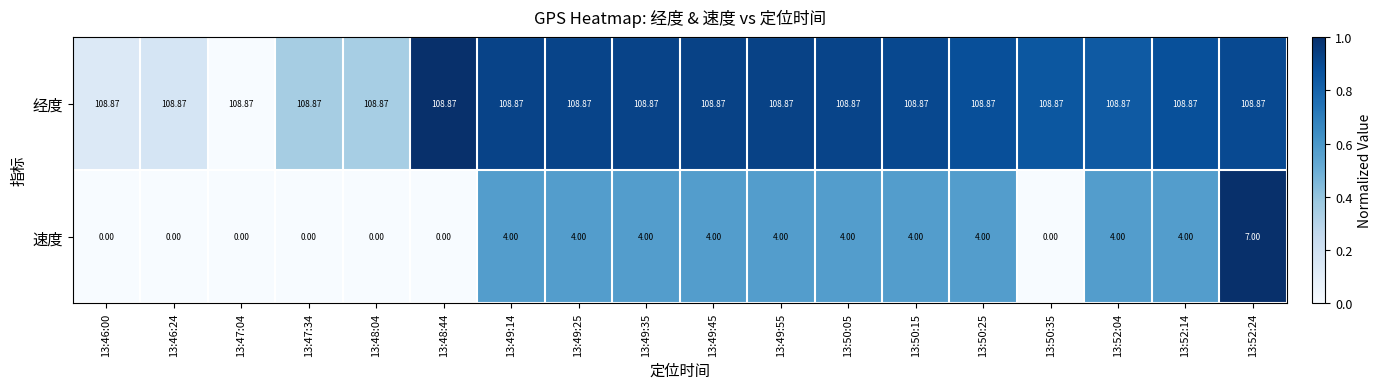

Which series has the largest range (max minus min)?

速度